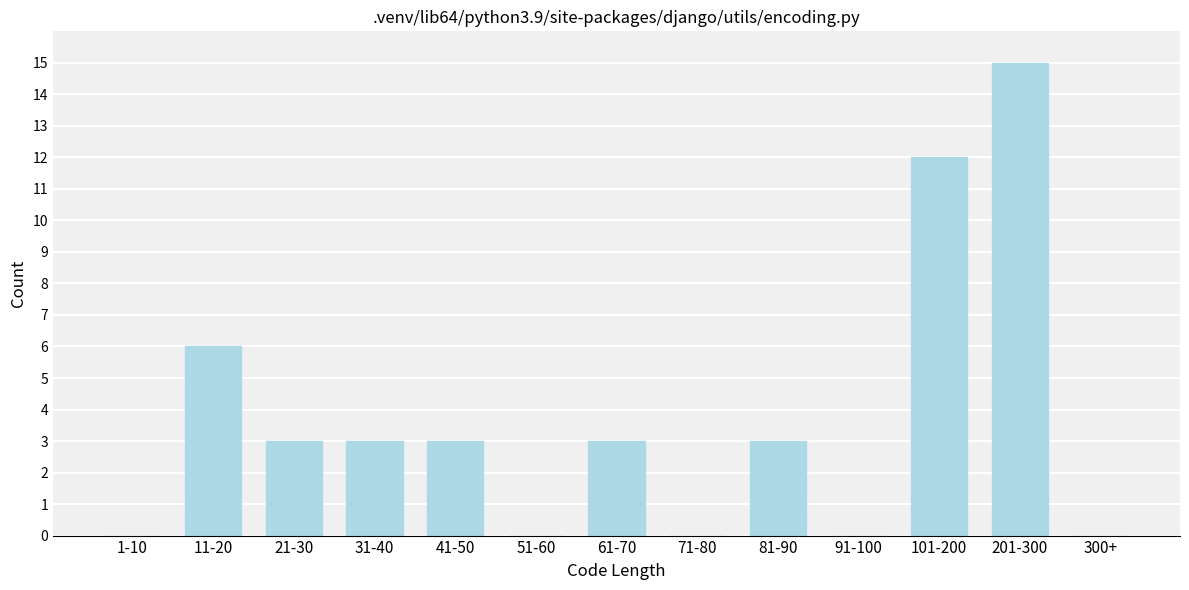

Reading right to left, list all the values displayed in this chart.

300+=0	201-300=15	101-200=12	91-100=0	81-90=3	71-80=0	61-70=3	51-60=0	41-50=3	31-40=3	21-30=3	11-20=6	1-10=0